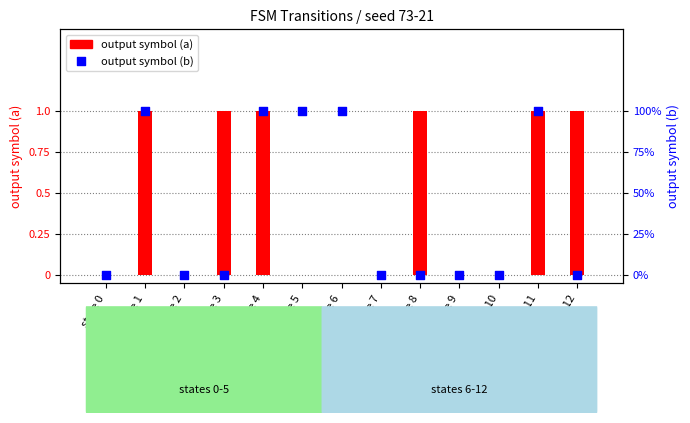

Which series contains the lowest Y value?

output symbol (a)